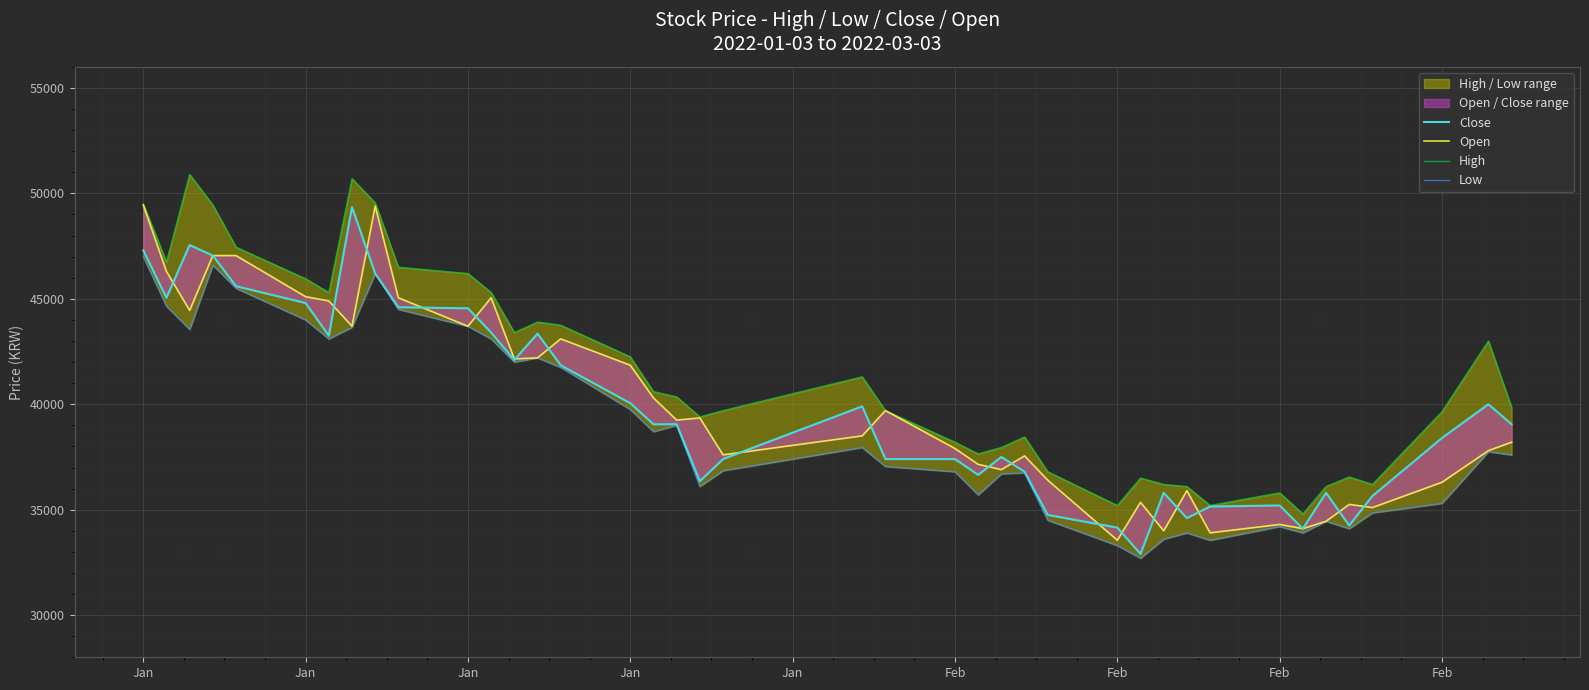

Which series has the largest range (max minus min)?

Close